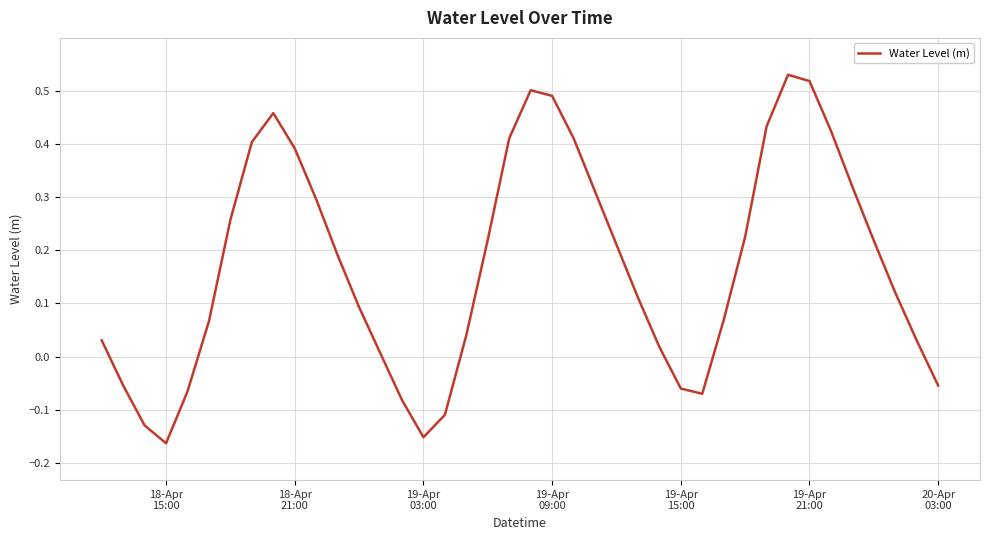

Reading left to right, what are all the values shown in this chart?

0.0	-0.1	-0.1	-0.2	-0.1	0.1	0.3	0.4	0.5	0.4	0.3	0.2	0.1	0.0	-0.1	-0.2	-0.1	0.0	0.2	0.4	0.5	0.5	0.4	0.3	0.2	0.1	0.0	-0.1	-0.1	0.1	0.2	0.4	0.5	0.5	0.4	0.3	0.2	0.1	0.0	-0.1